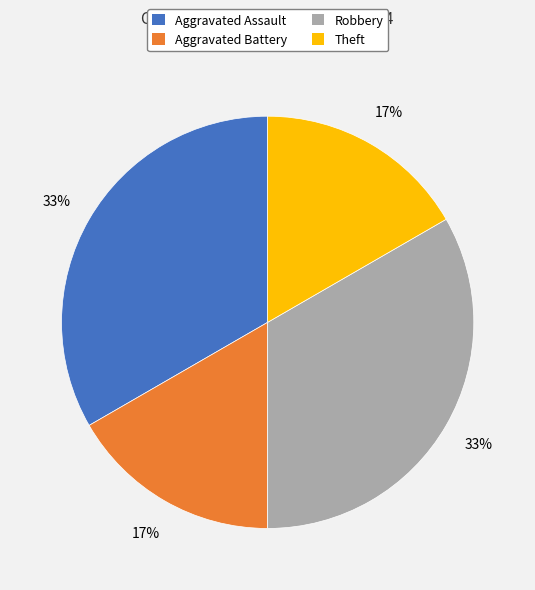

Is the sum of Theft and Aggravated Battery greater than half?

No